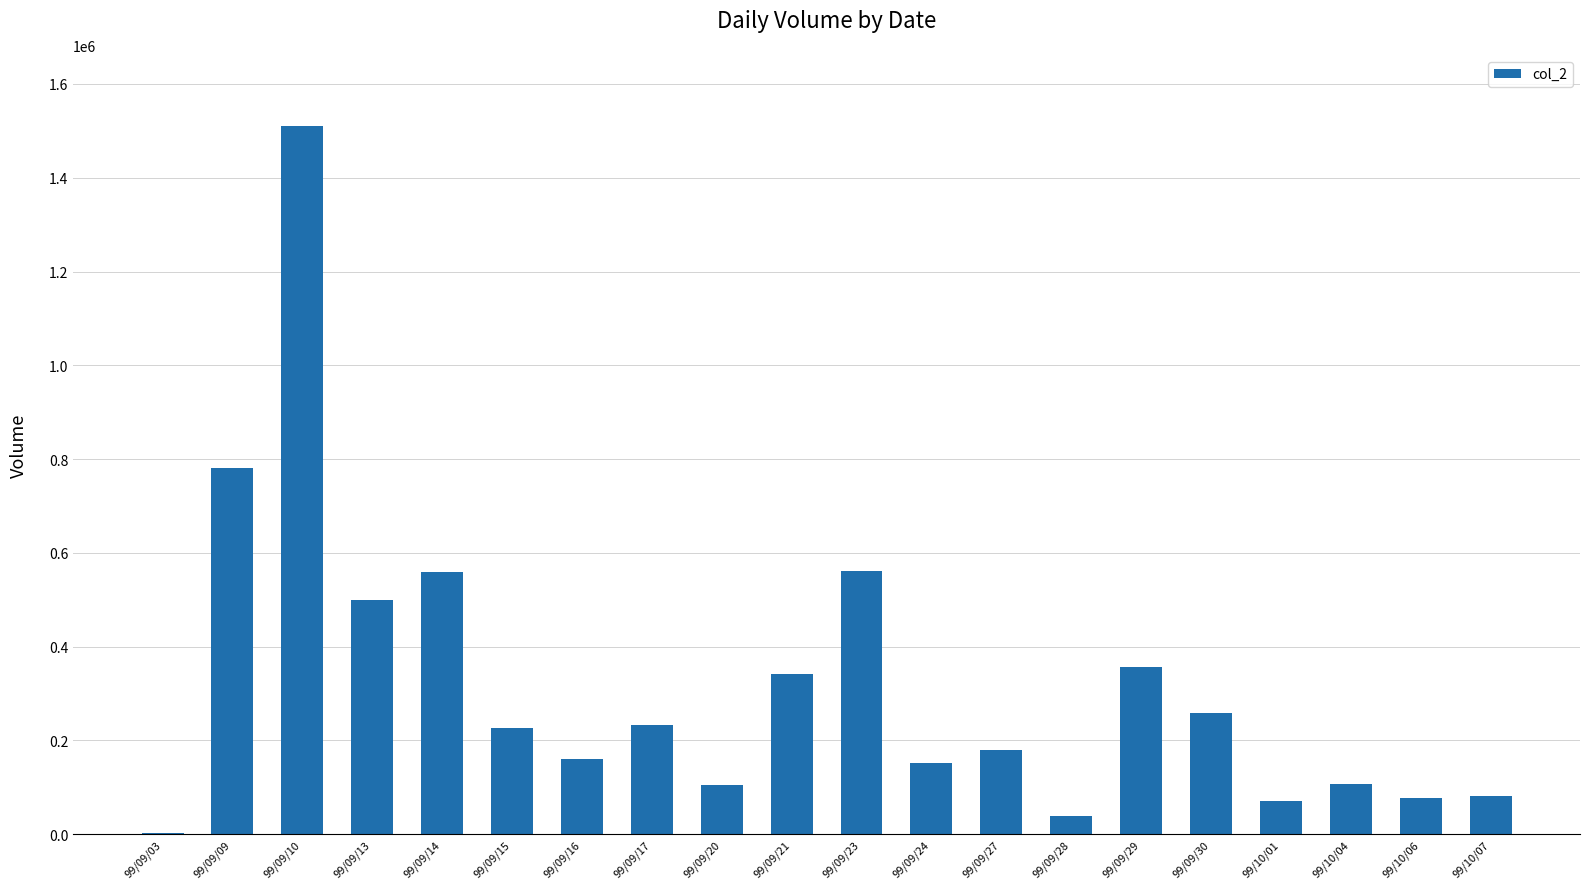

What is the ratio of the value at 99/09/10 to the value at 99/10/06?

19.4